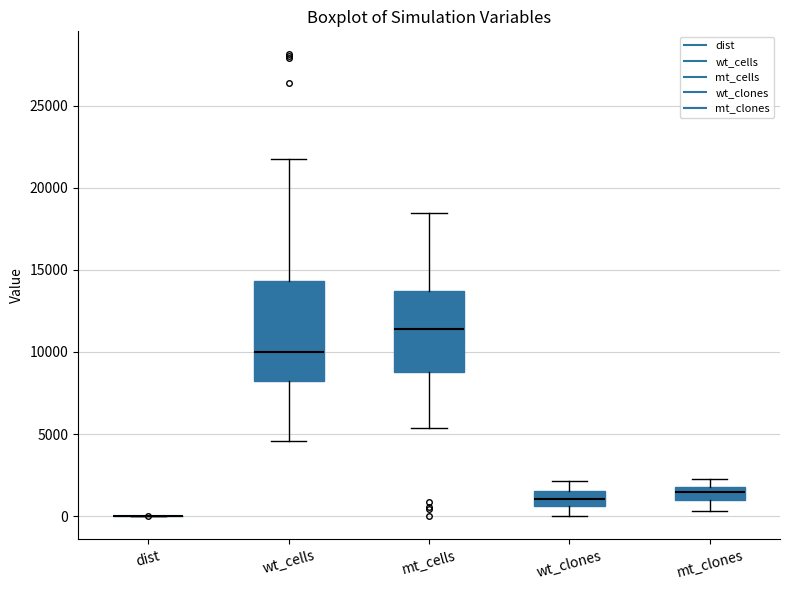

Comparing the boxes themselves (not the whiskers), which one is the tallest?

wt_cells